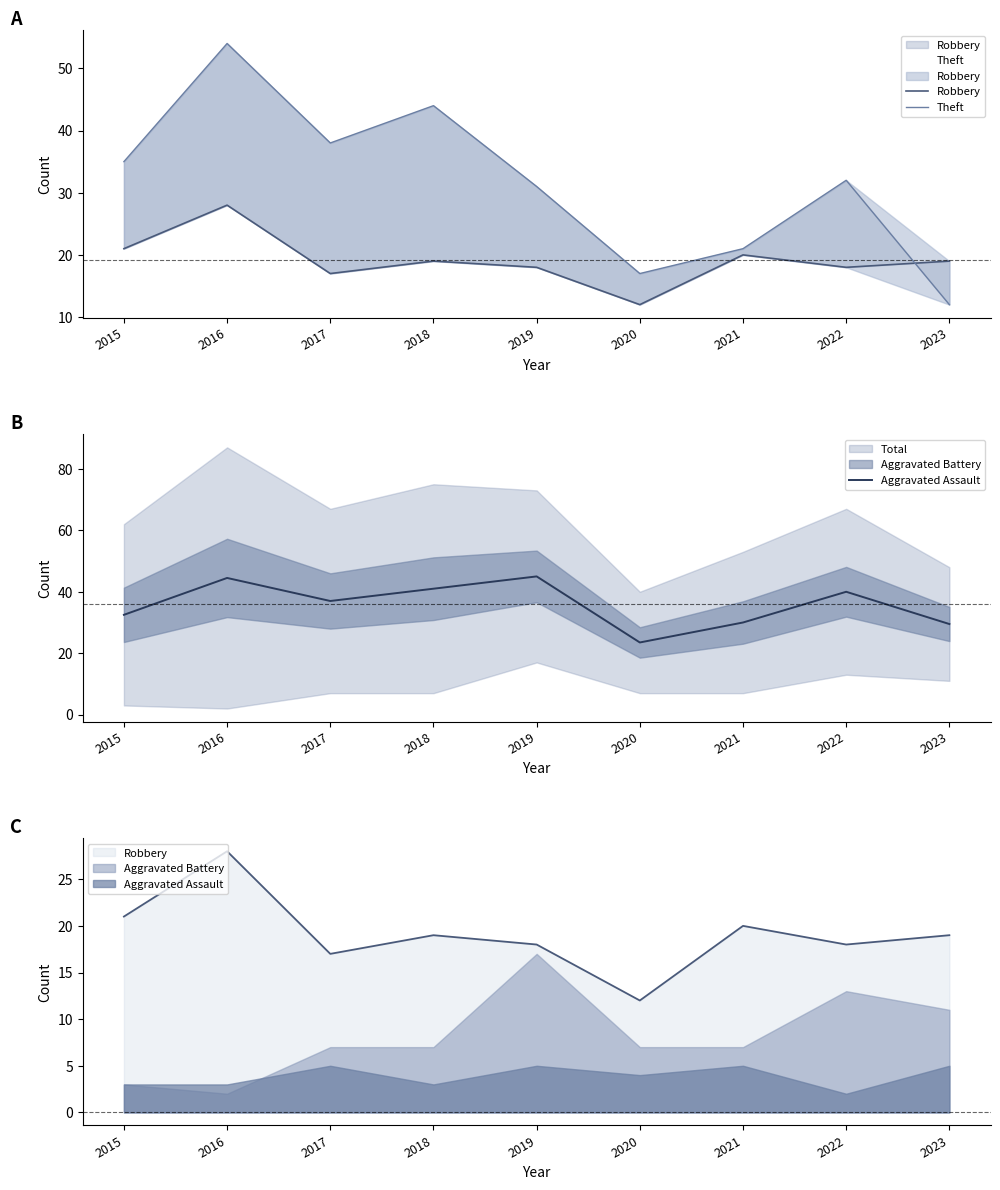

Is it true that Theft equals 14.9 at 2018?

False